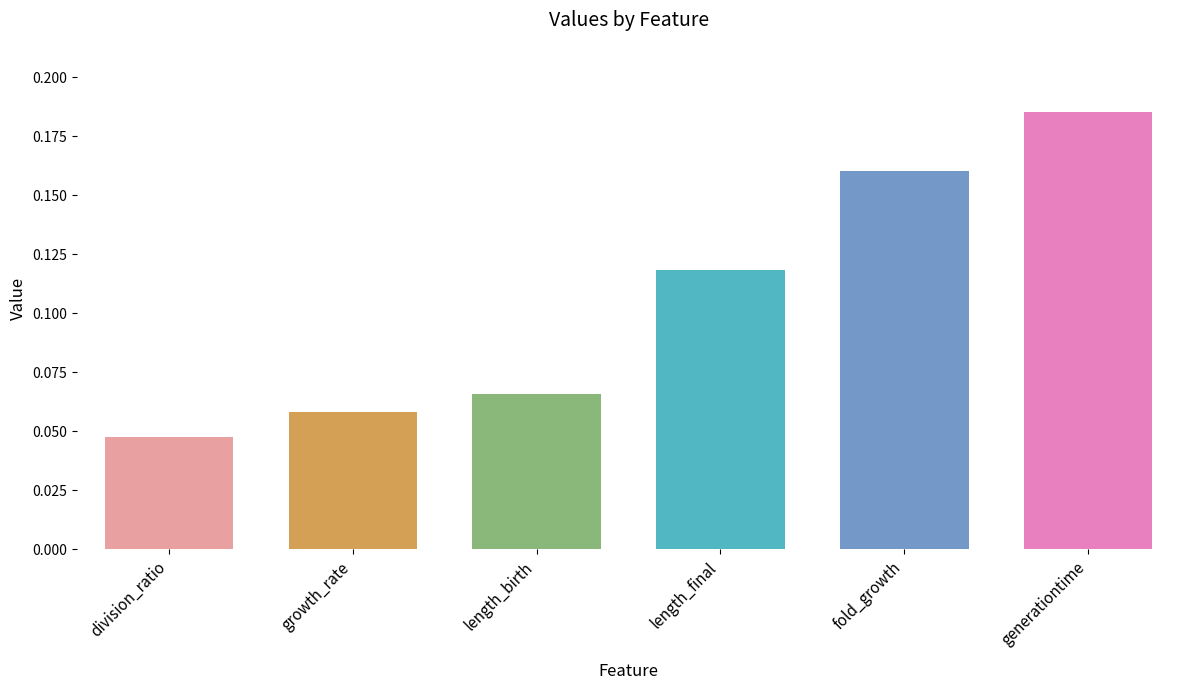

What is the change in value from growth_rate to generationtime?

+0.1